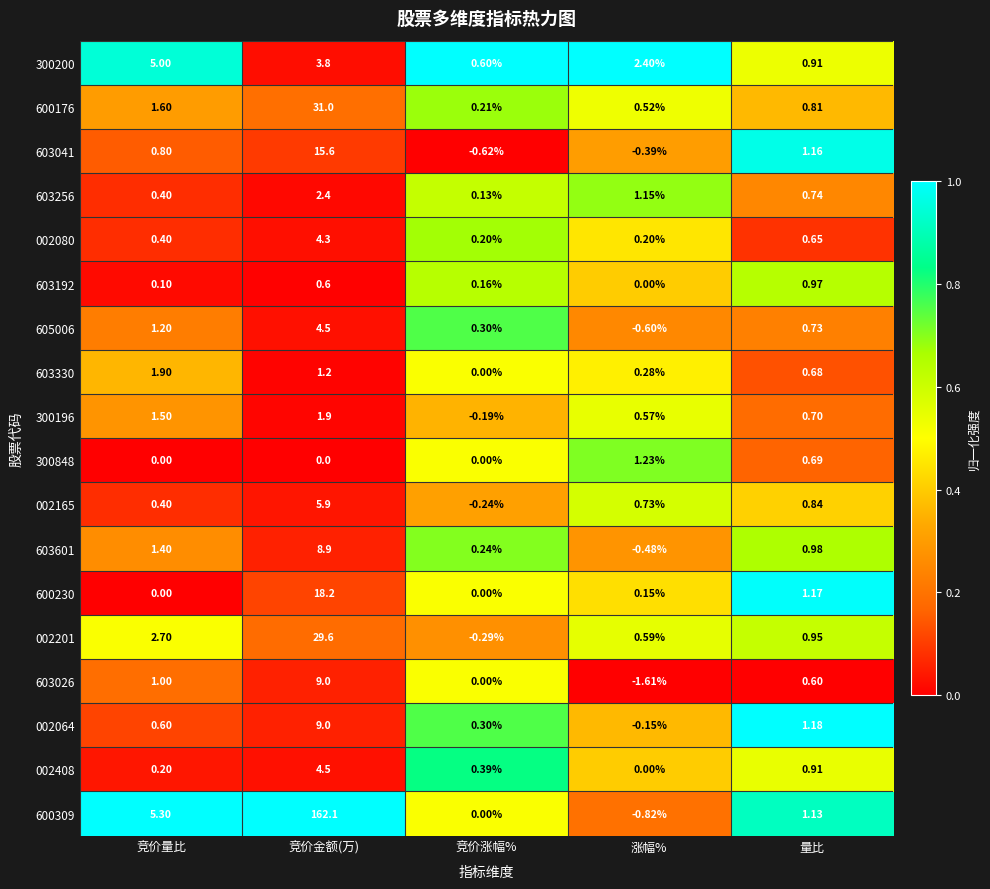

What is the greatest value displayed?

162.1